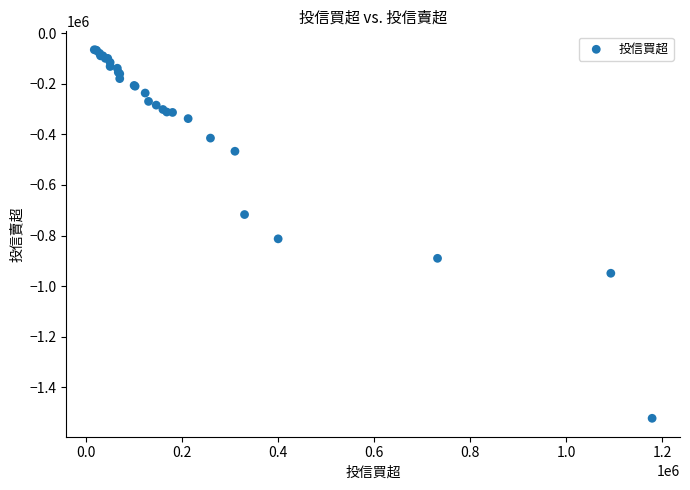

What Y value in the scatter plot is closest to -794000?

-813000